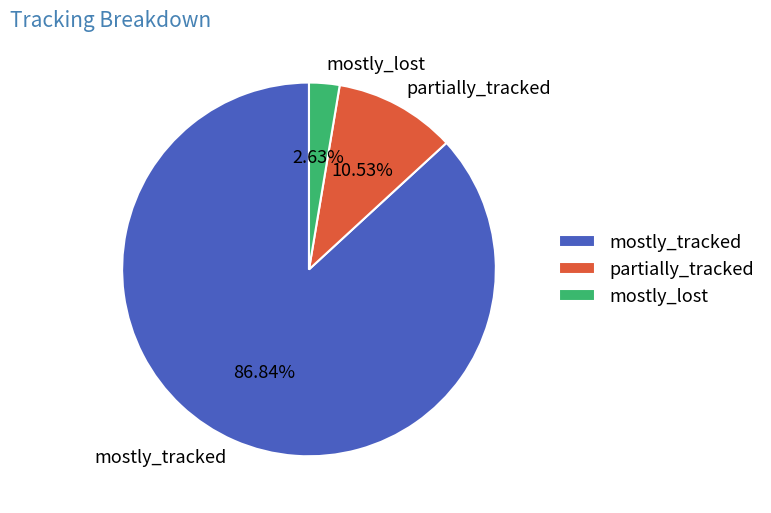

How many segments does this pie chart have?

3